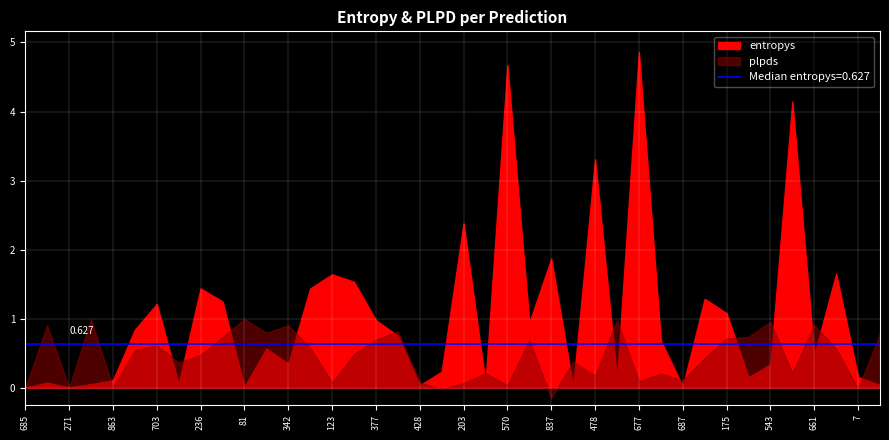

What is the difference between the plpds values at 346 and 450?

0.4